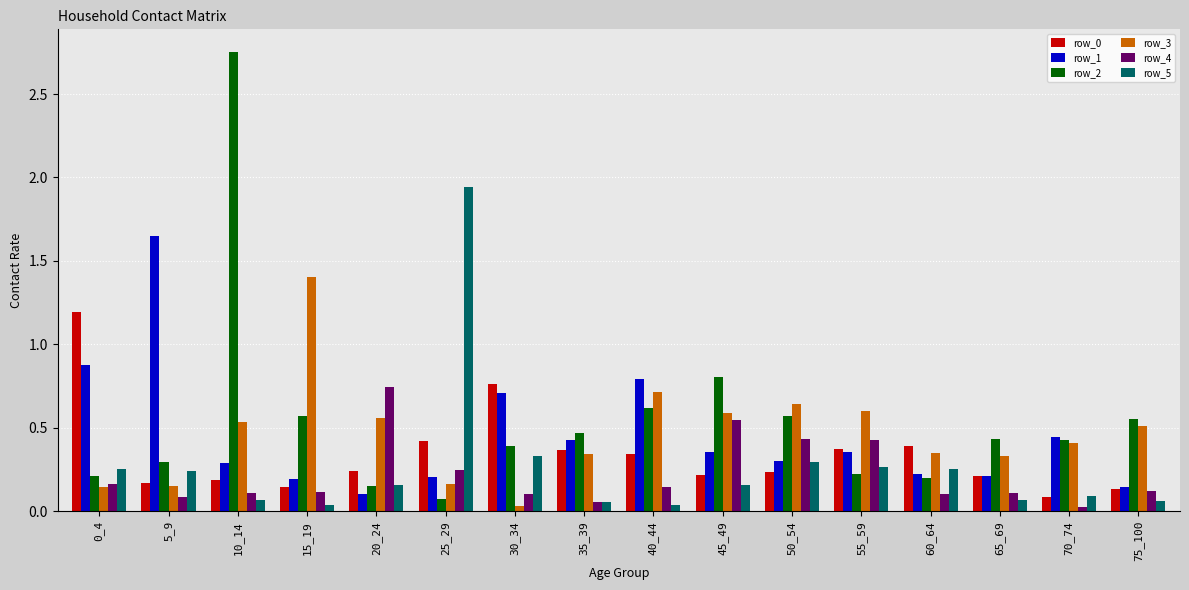

Is the value of row_1 at 25_29 greater than the value of row_0 at 70_74?

Yes